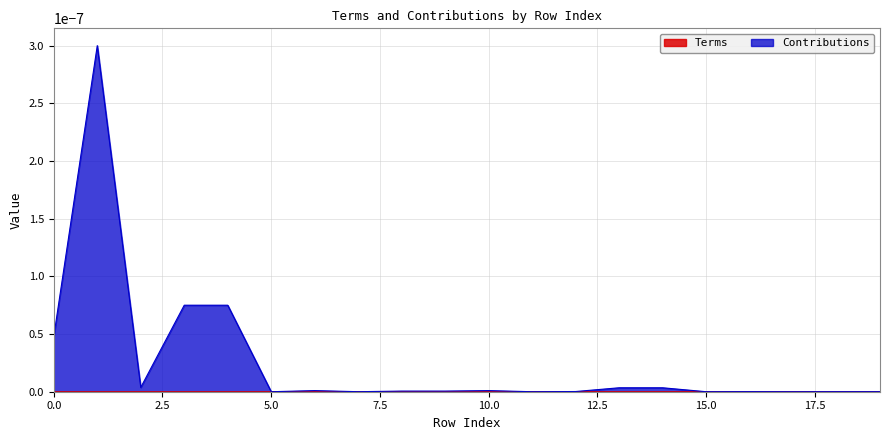

Which series has the largest total across all categories?

Contributions